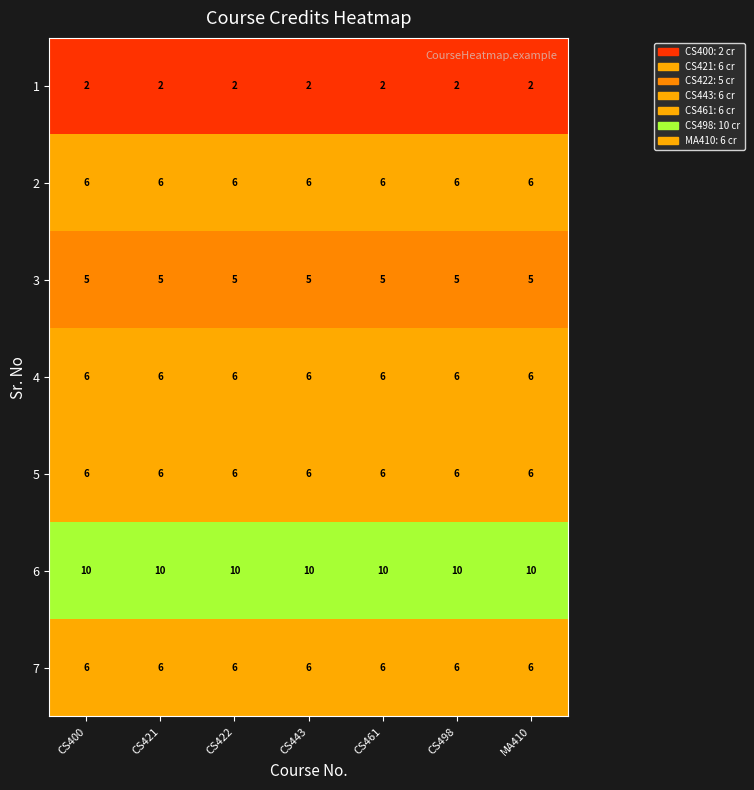

At how many categories does at least one series exceed 7?

7